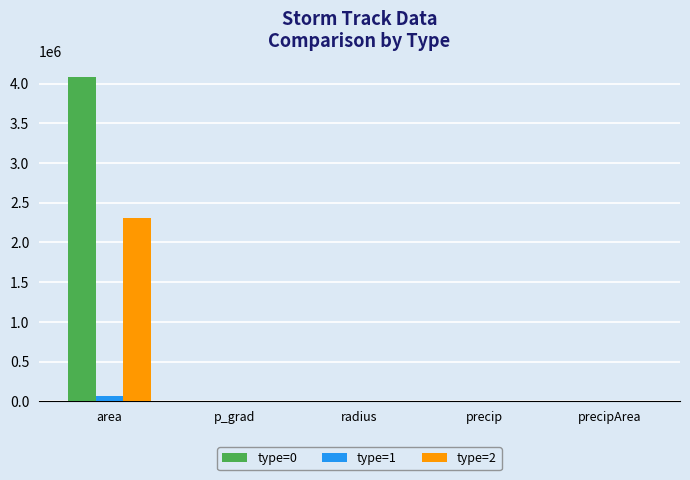

Which series has the largest total across all categories?

type=0